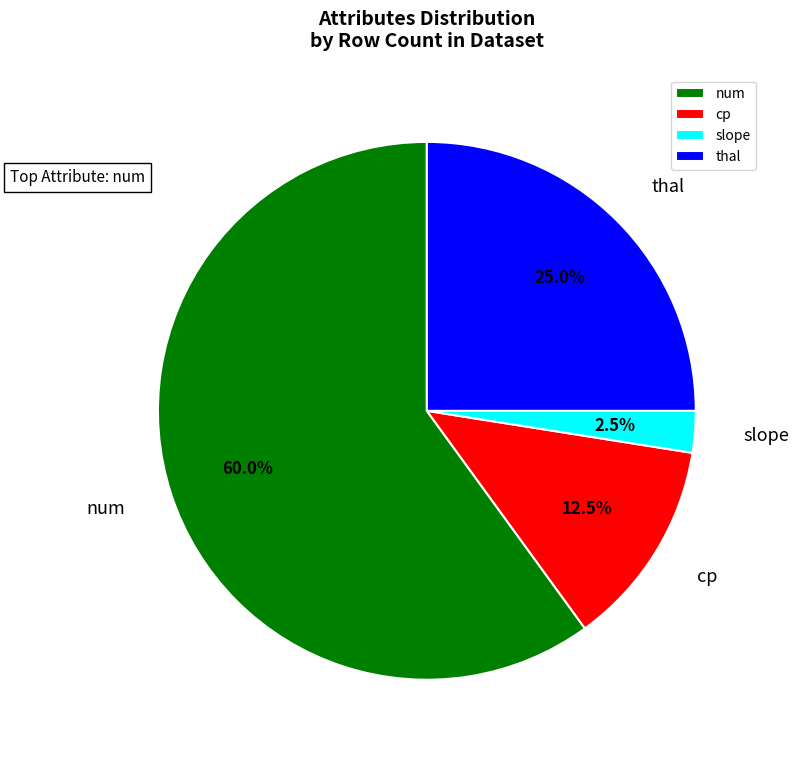

Does ca represent more than half of the total?

No